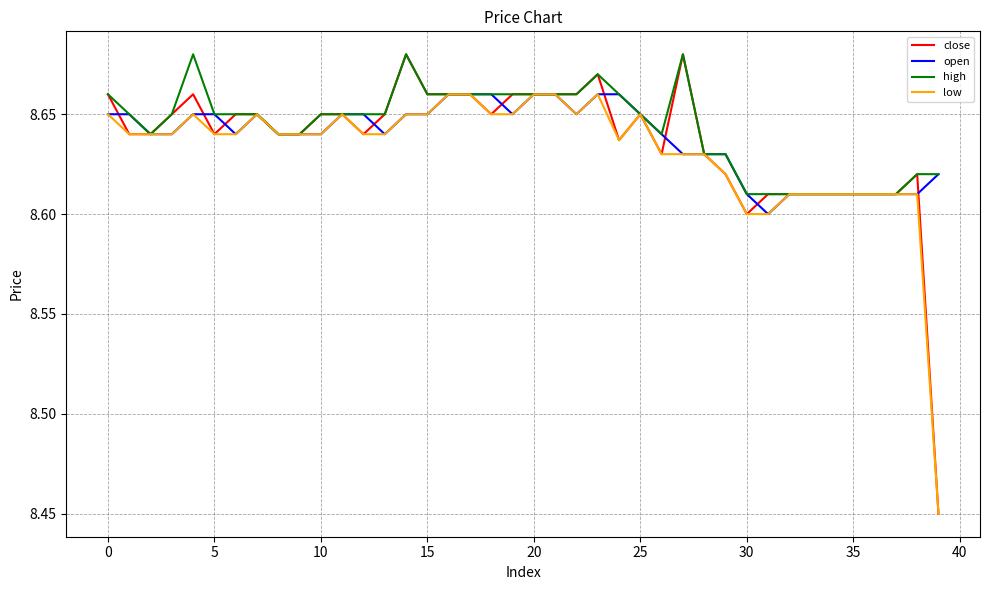

Which series has the largest range (max minus min)?

close